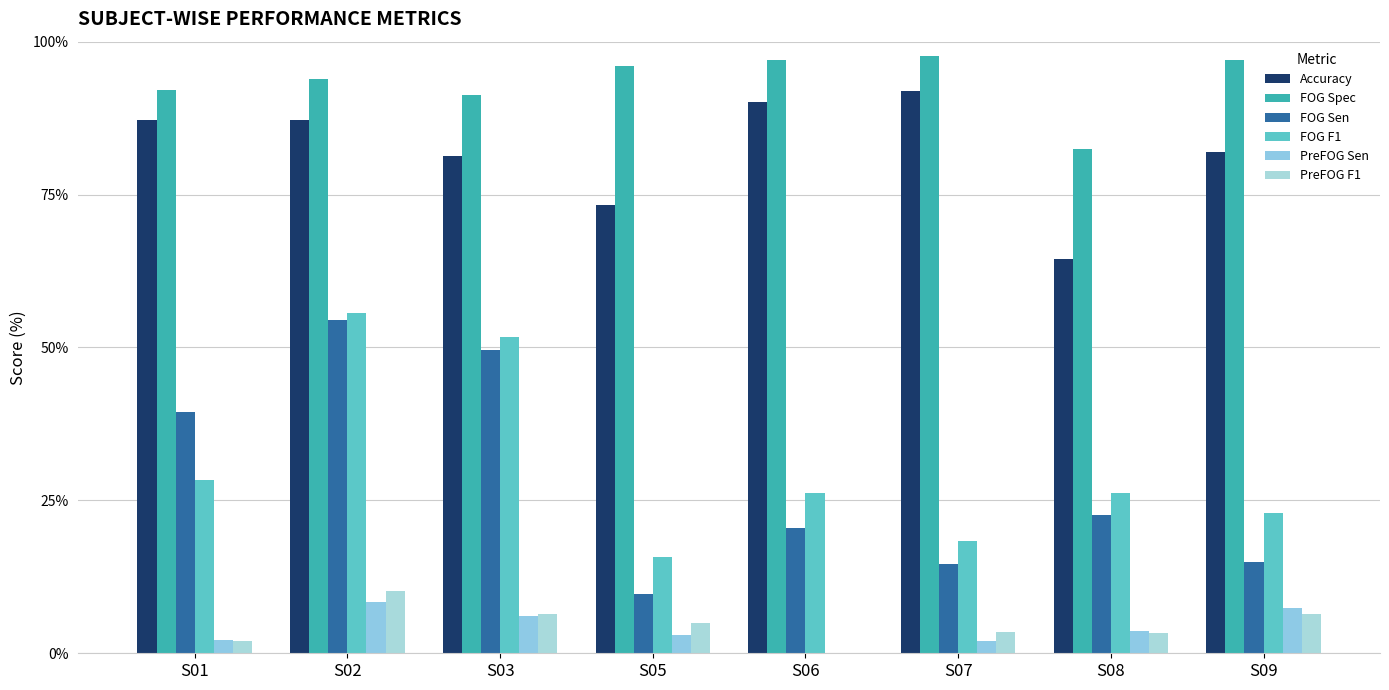

Are the bars horizontal?

No